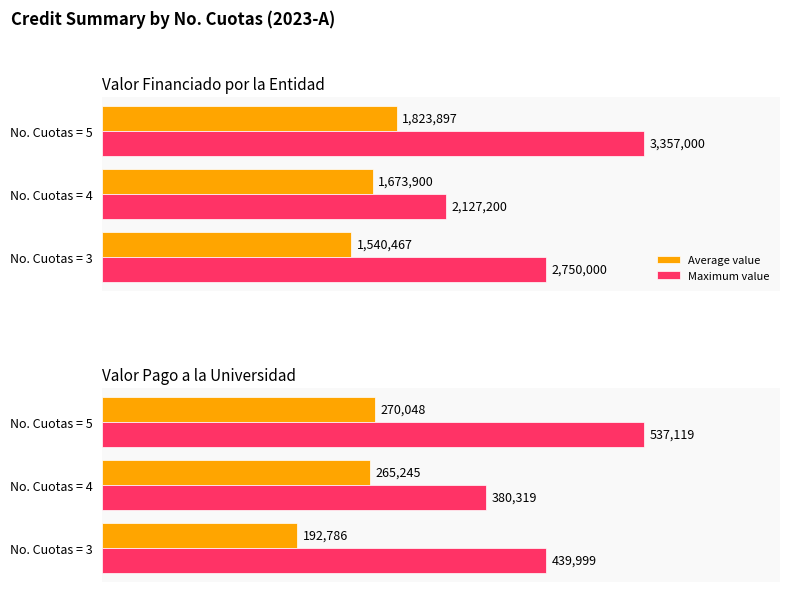

What is the value of the Average value bar at the 2nd from the left?

265245.2